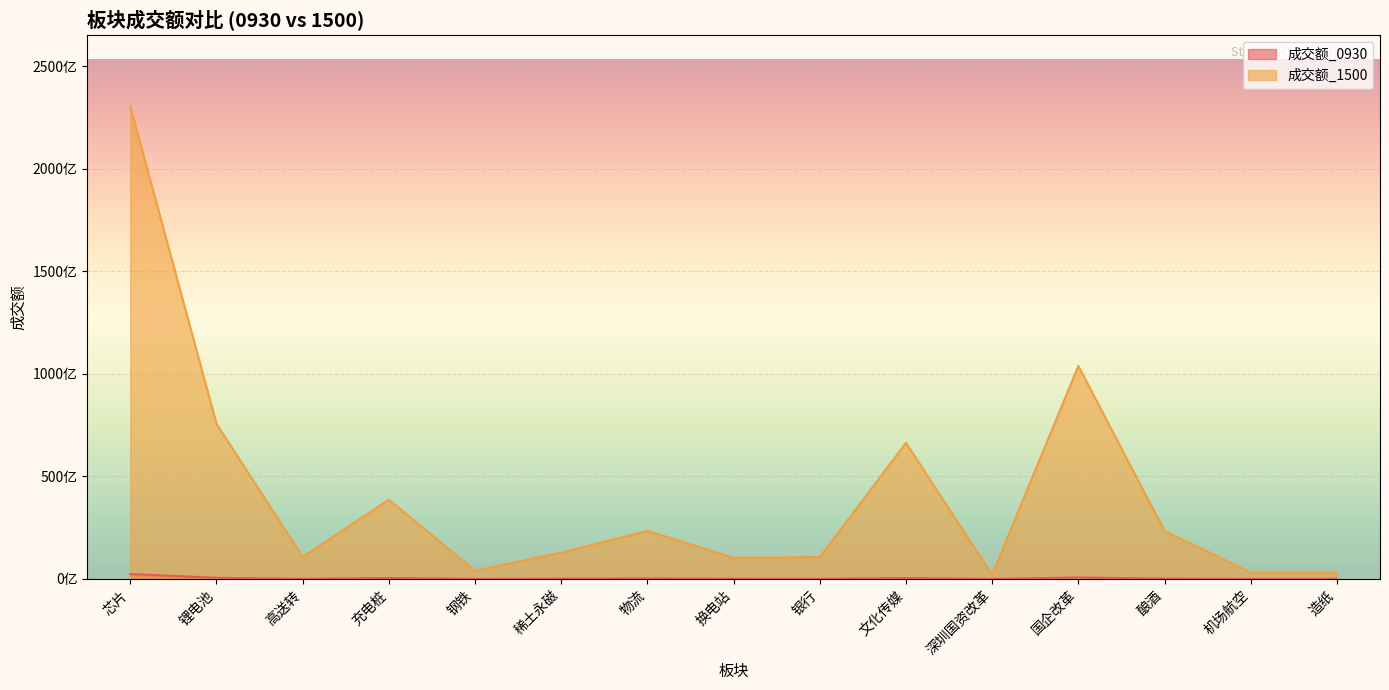

How many data points in 成交额_1500 are less than 12840192923?

7